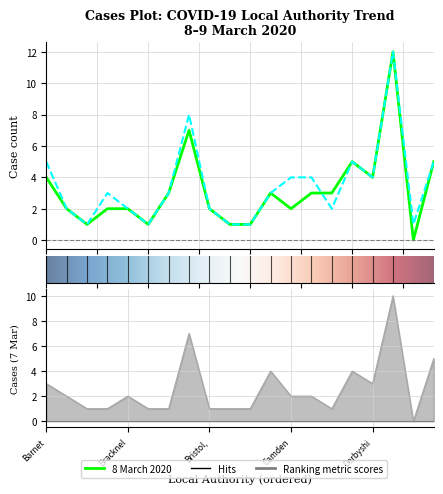

Is it true that 9:00am on 8 March 2020 equals 1 at Cumbria?

False